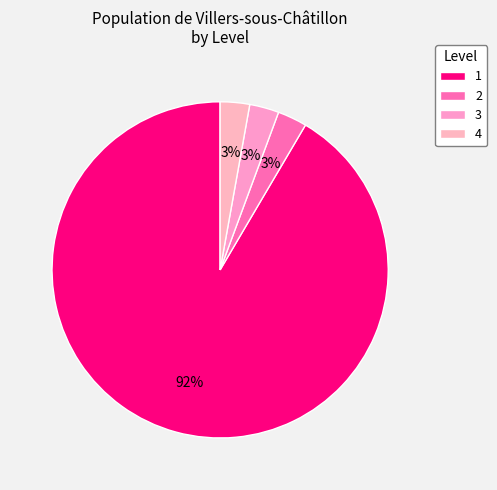

How many segments does this pie chart have?

4